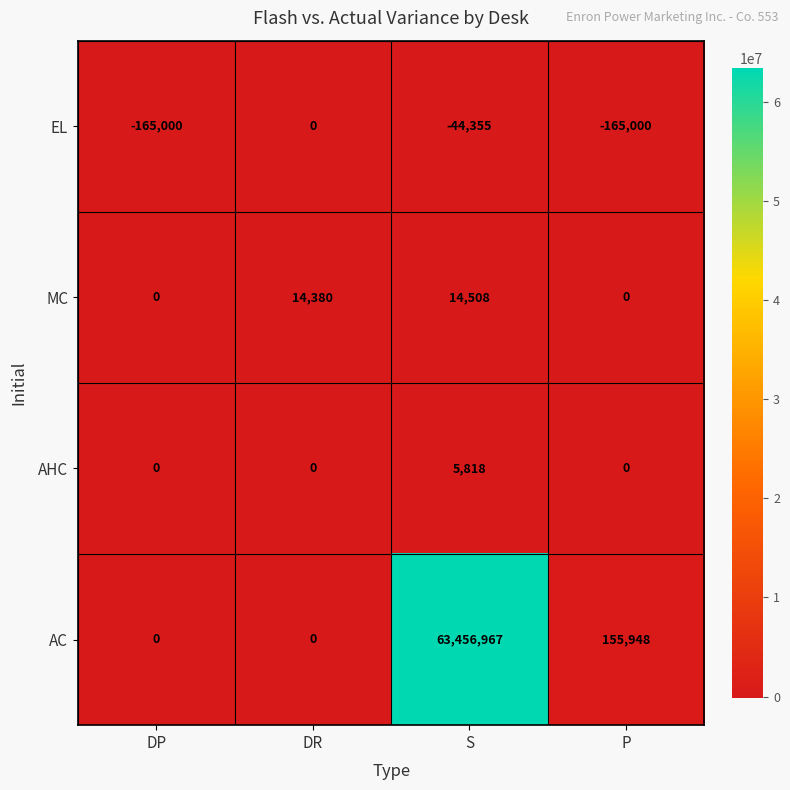

How many series are shown in this chart?

4